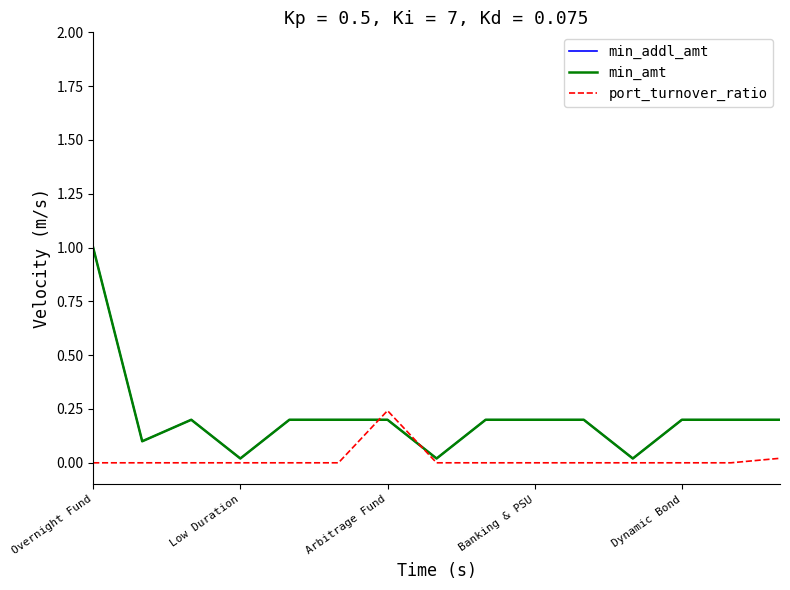

Where do port_turnover_ratio and min_amt first cross each other?

5 and 6